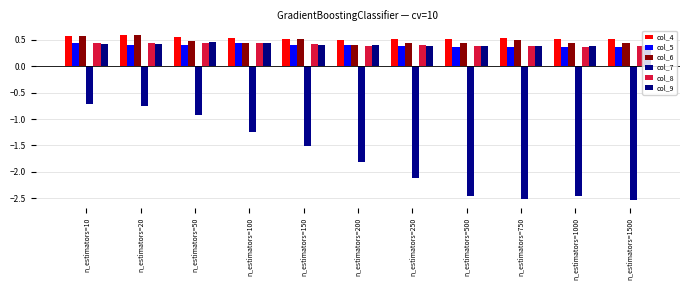

Reading left to right, list all the values displayed in this chart.

col_4: 0.6	0.6	0.6	0.5	0.5	0.5	0.5	0.5	0.5	0.5	0.5
col_5: 0.4	0.4	0.4	0.4	0.4	0.4	0.4	0.4	0.4	0.4	0.4
col_6: 0.6	0.6	0.5	0.4	0.5	0.4	0.4	0.5	0.5	0.5	0.5
col_7: -0.7	-0.8	-0.9	-1.2	-1.5	-1.8	-2.1	-2.5	-2.5	-2.5	-2.5
col_8: 0.4	0.4	0.4	0.4	0.4	0.4	0.4	0.4	0.4	0.4	0.4
col_9: 0.4	0.4	0.5	0.4	0.4	0.4	0.4	0.4	0.4	0.4	0.4